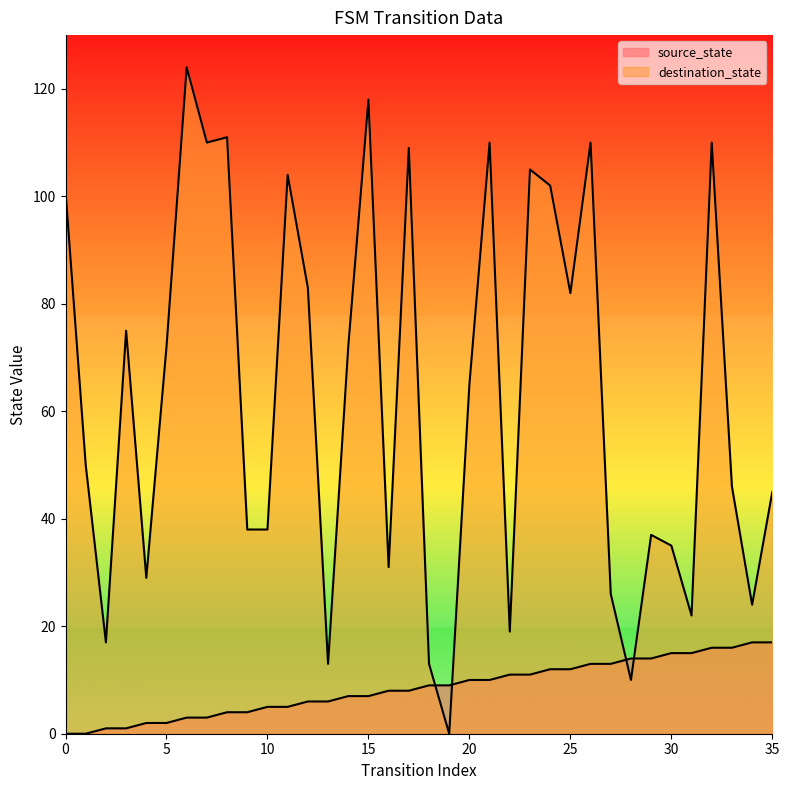

What is the average value of the source_state series?

8